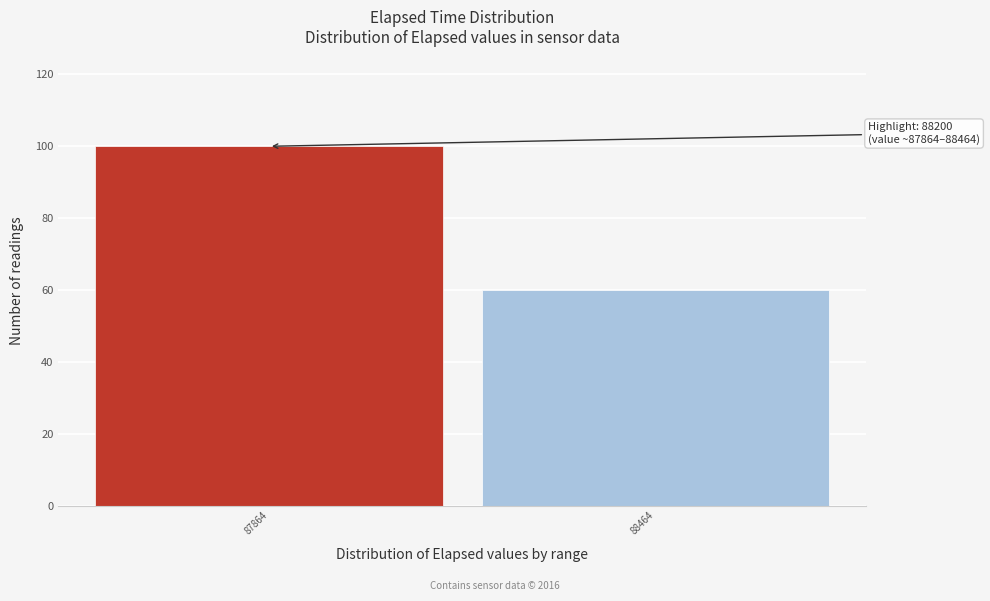

Reading left to right, list all the values displayed in this chart.

100	60